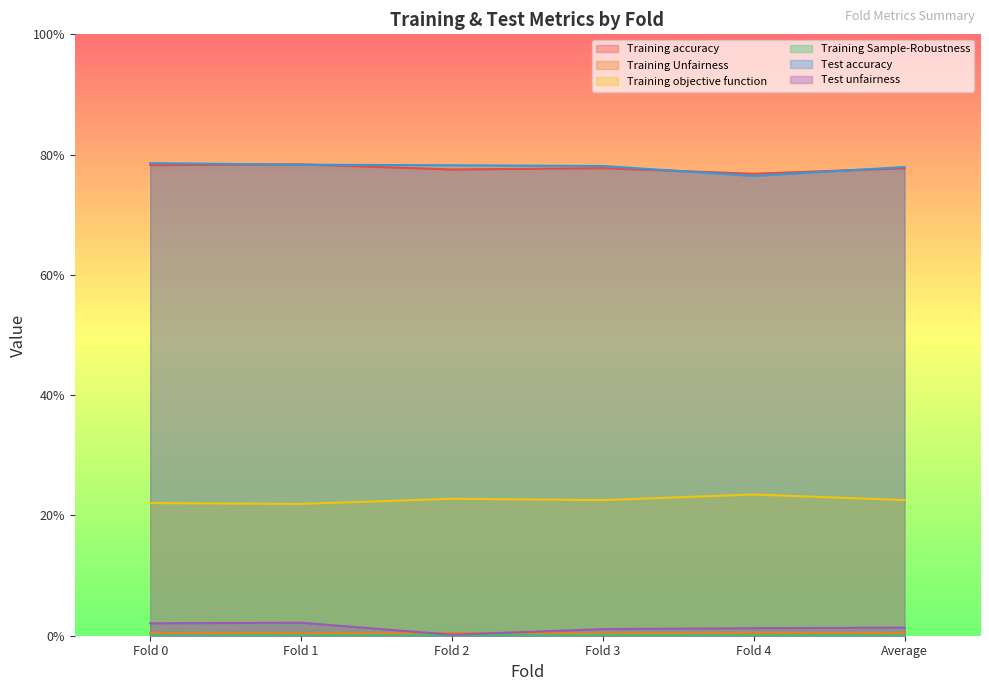

Where is the first local maximum for Training Sample-Robustness?

Fold 1